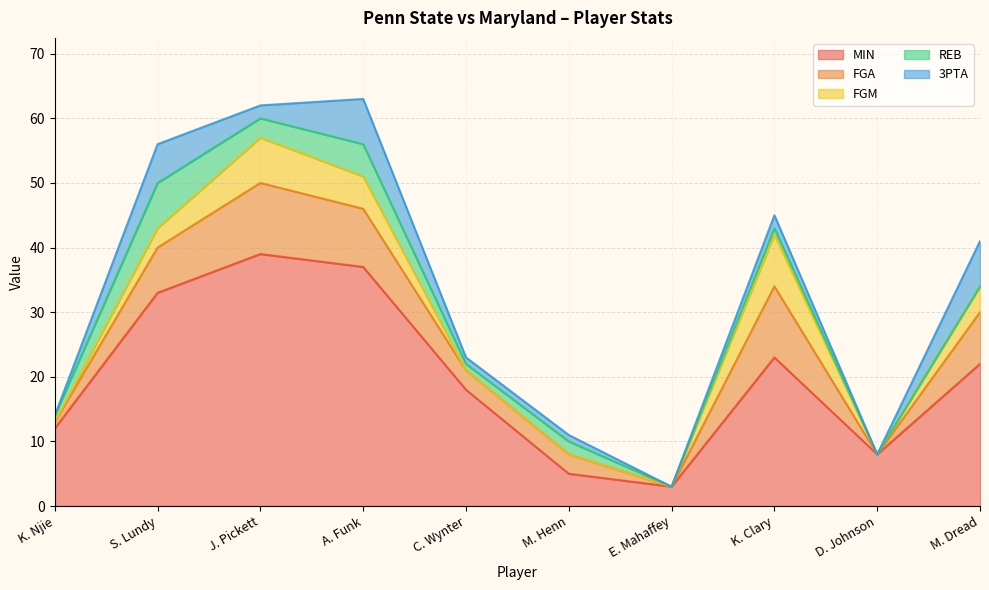

At how many categories does at least one series exceed 33?

2